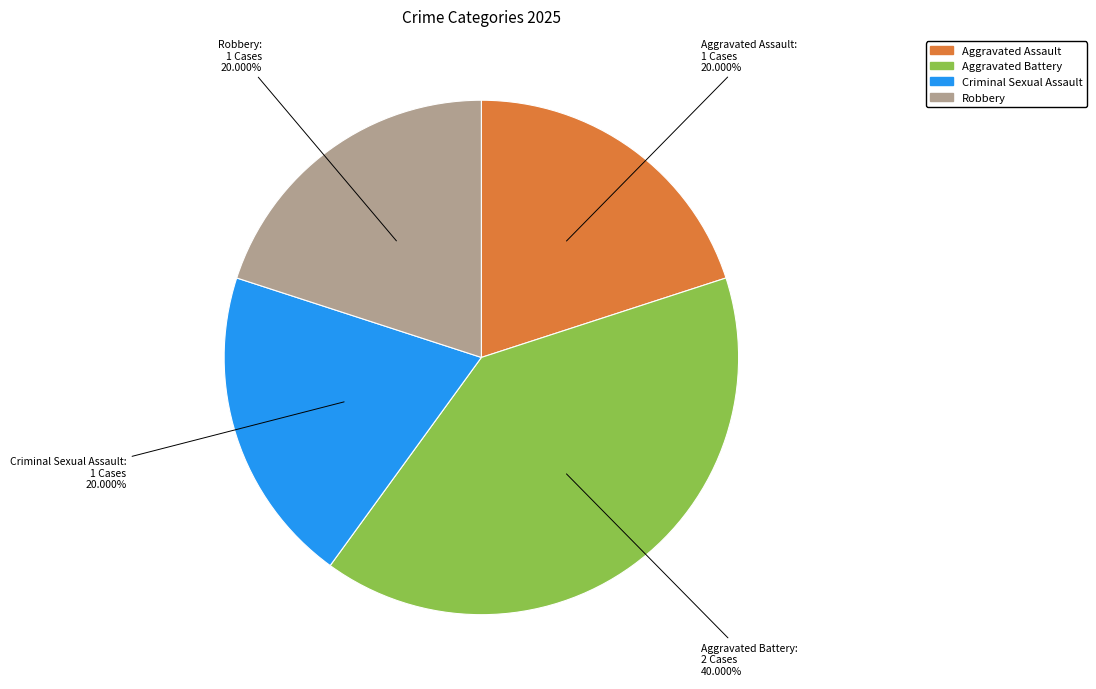

Does Aggravated Battery account for over 50% of the chart?

No